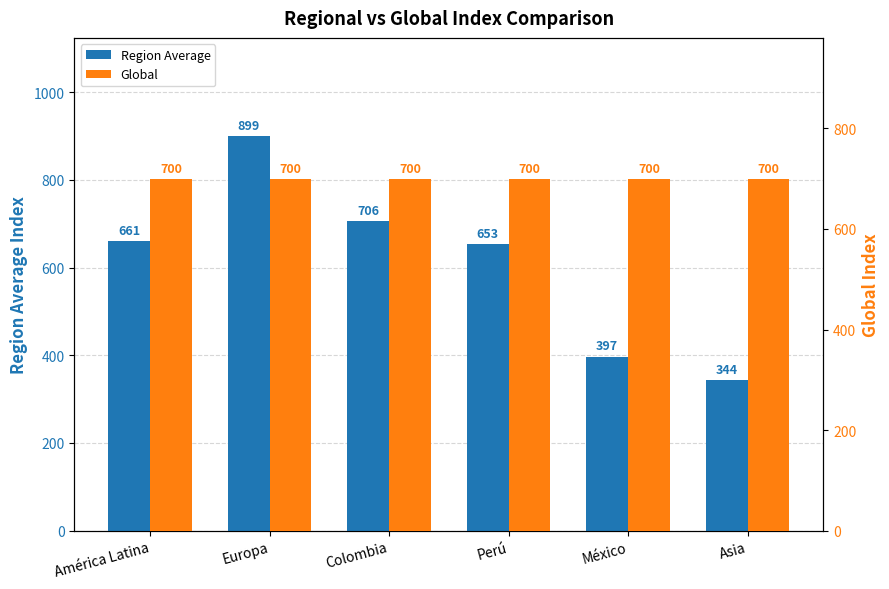

Is the value of Global at América Latina greater than the value of Region Average at América Latina?

Yes